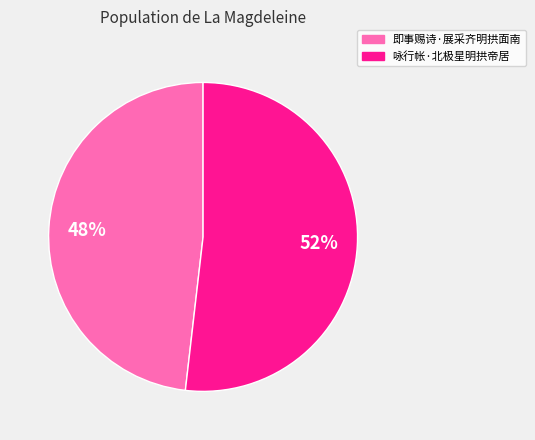

What is the smallest slice in the pie chart?

即事赐诗·展采齐明拱面南